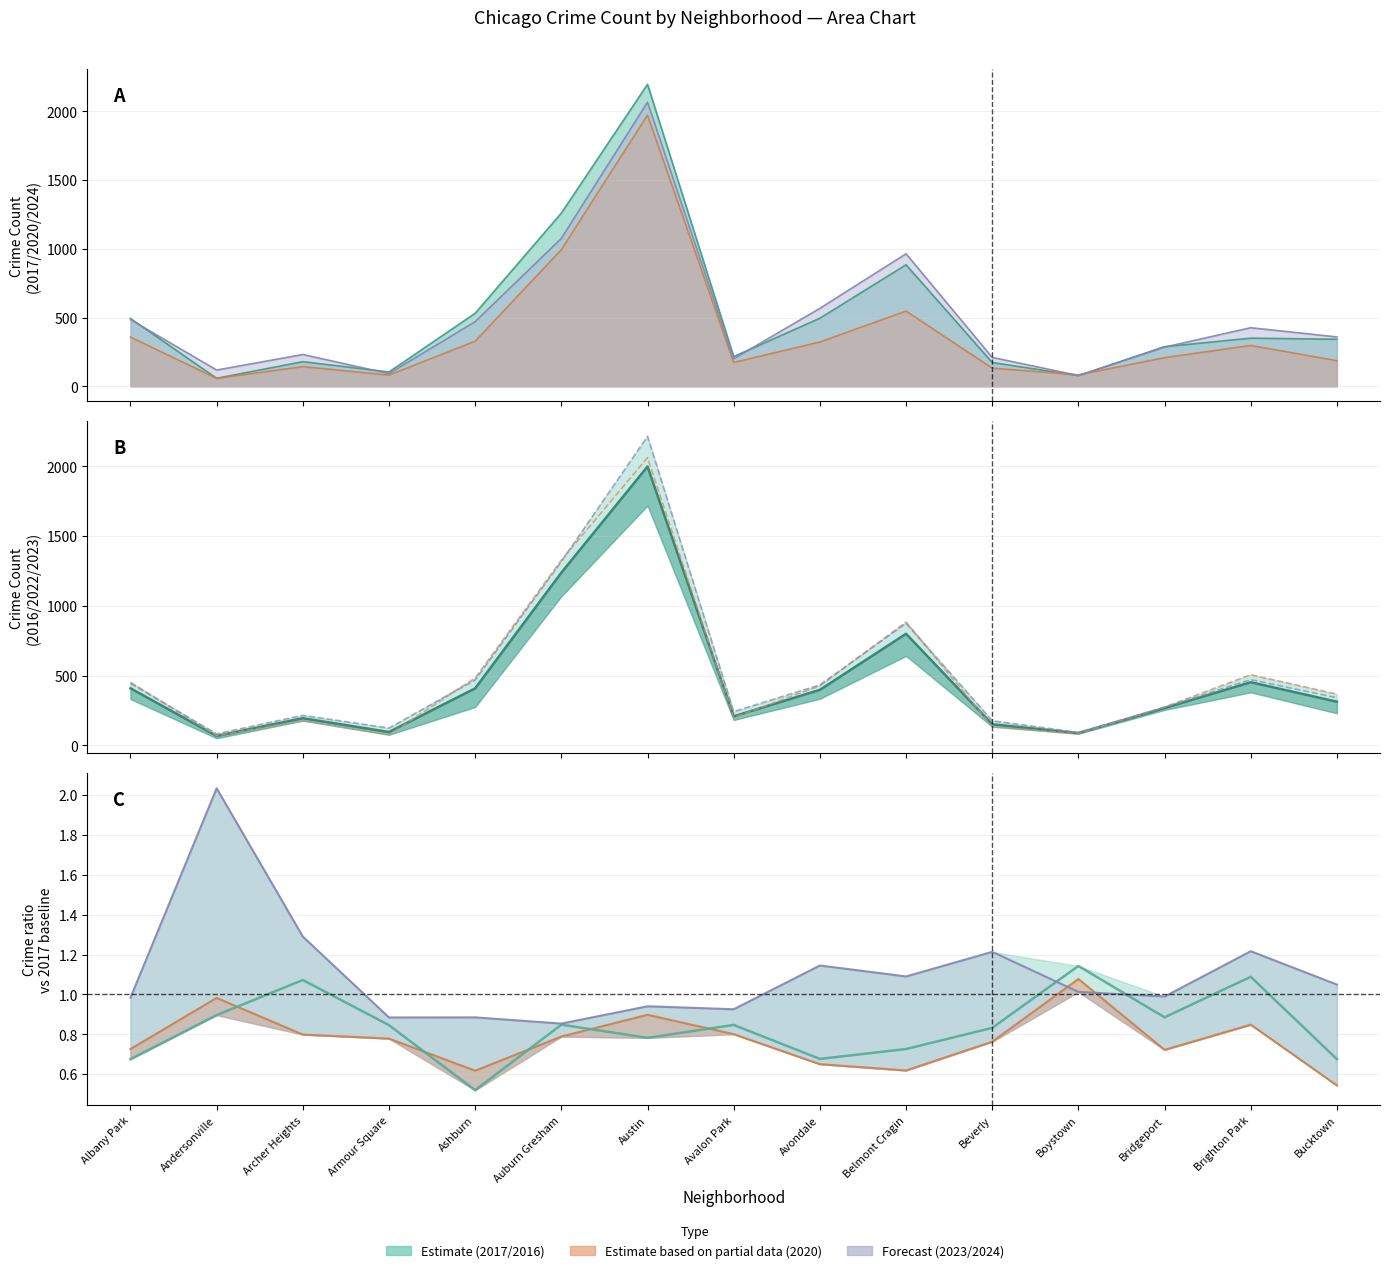

At how many categories does at least one series exceed 2064?

1